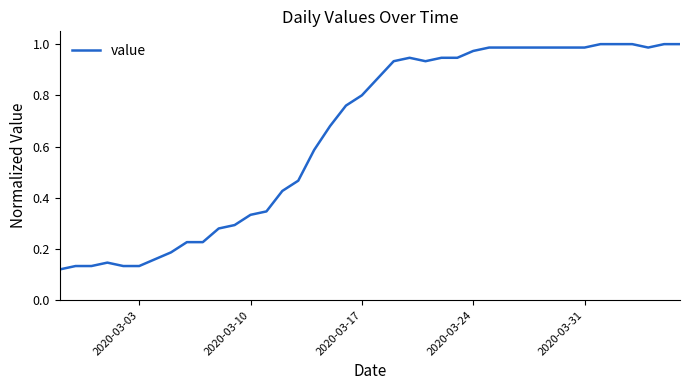

Reading right to left, extract all data points from this chart.

1.0	1.0	1.0	1.0	1.0	1.0	1.0	1.0	1.0	1.0	1.0	1.0	1.0	1.0	0.9	0.9	0.9	0.9	0.9	0.9	0.8	0.8	0.7	0.6	0.5	0.4	0.3	0.3	0.3	0.3	0.2	0.2	0.2	0.2	0.1	0.1	0.1	0.1	0.1	0.1